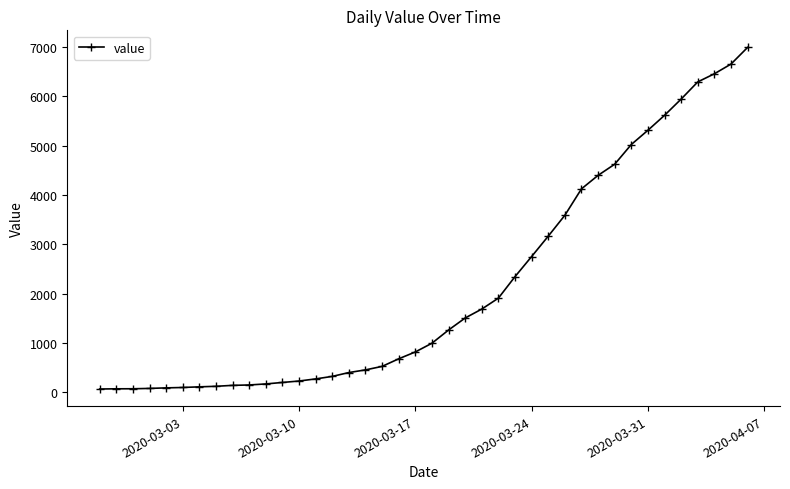

What is the maximum value shown in the chart?

6995